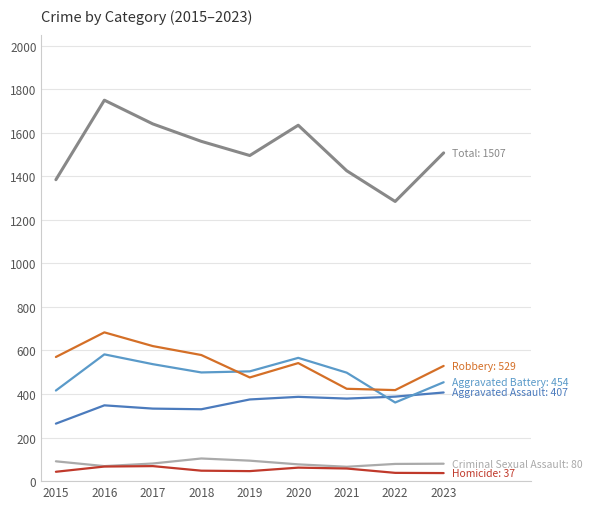

At which category is the sum across all series the highest?

2016